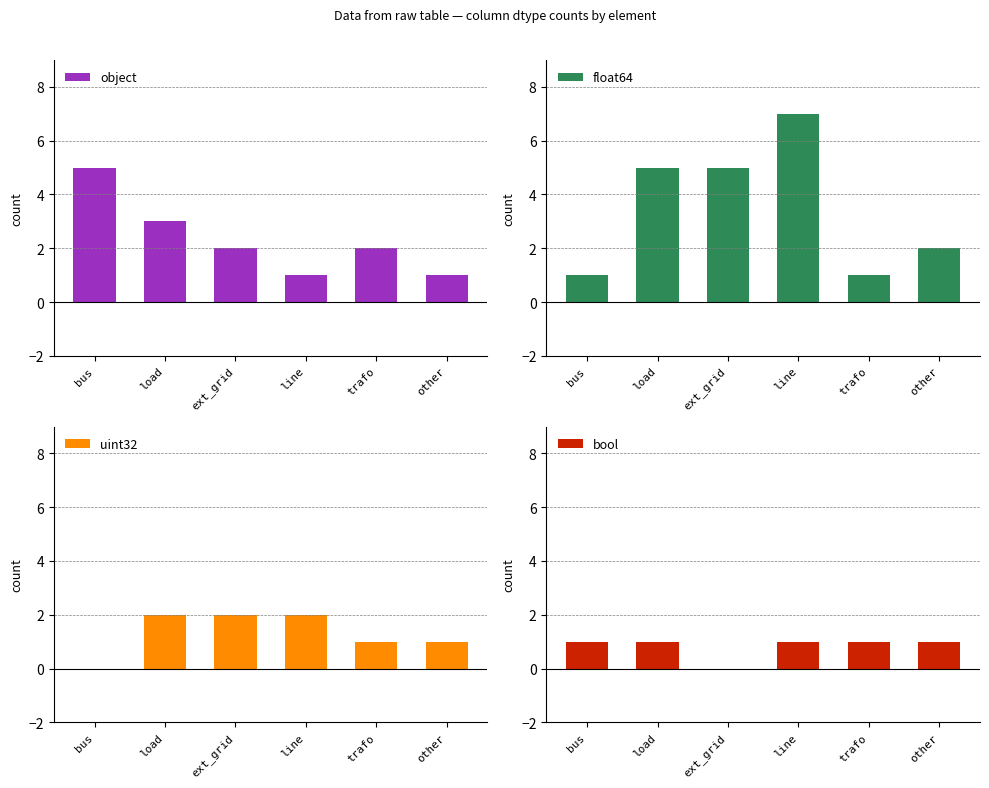

What position from the left is load?

2